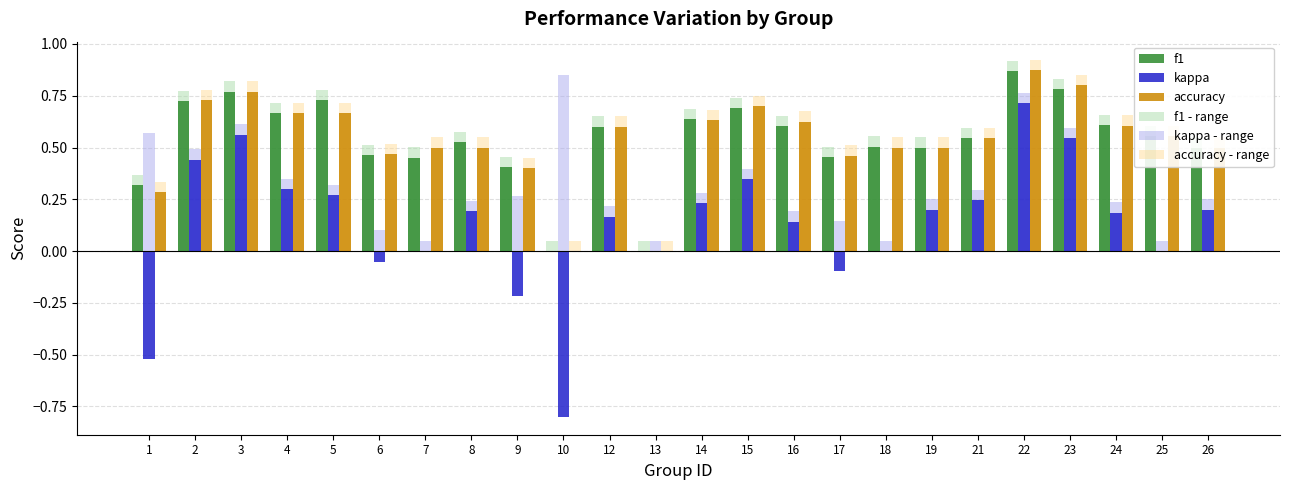

How many data points does each series have?

24